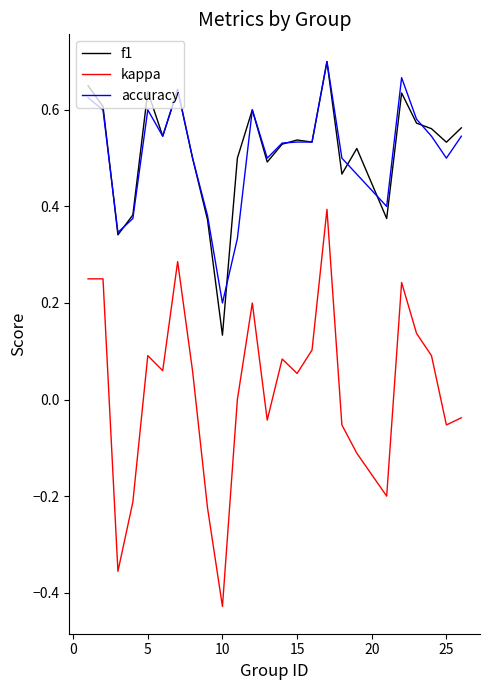

True or false: kappa and accuracy cross at least once.

False